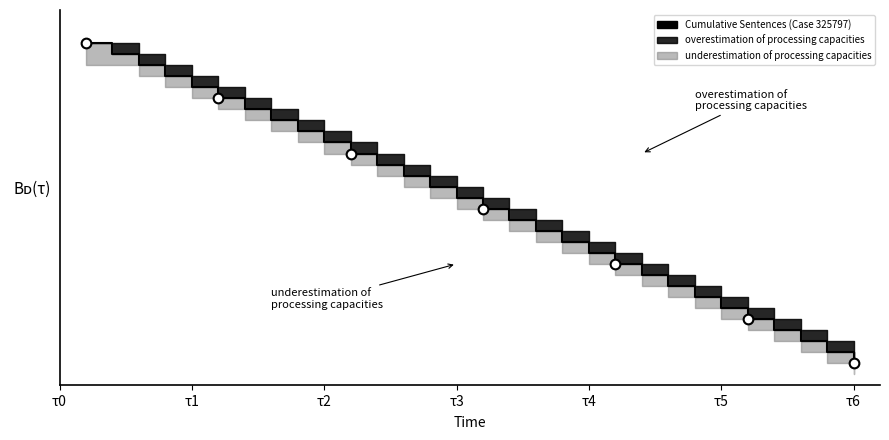

Is it true that the value at τ4 is 7?

False